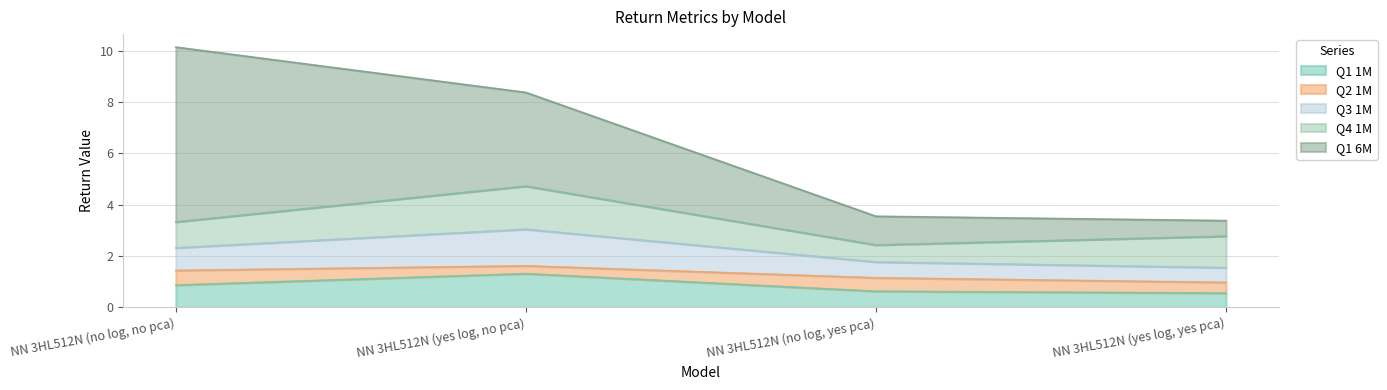

How many interior local peaks does the Q3 1M series have?

1